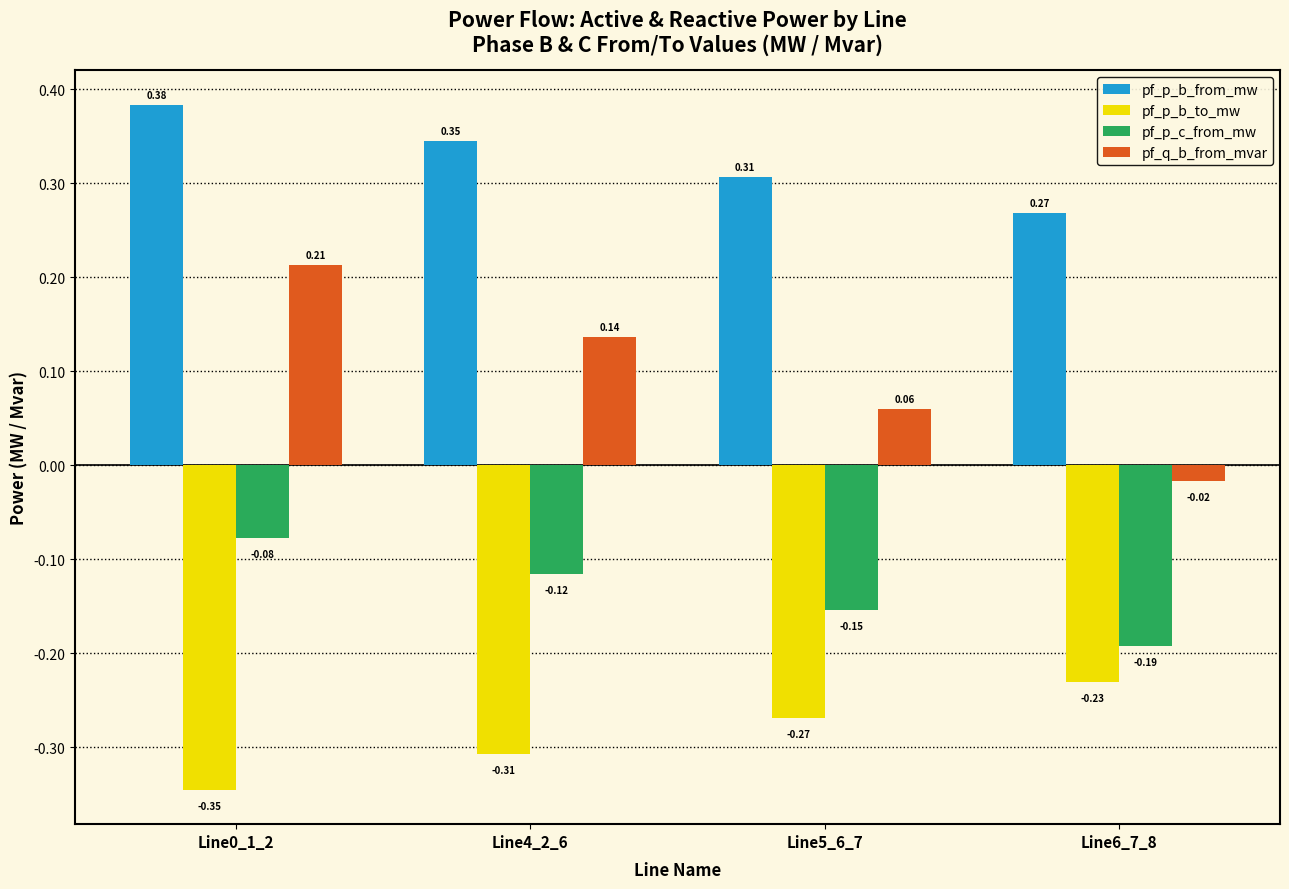

What is the difference between the highest and lowest values at Line0_1_2?

0.7